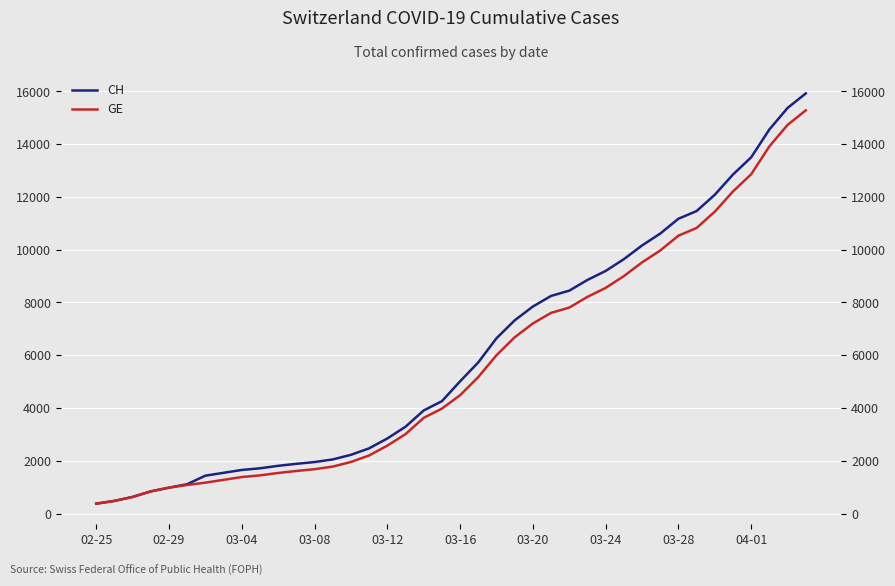

True or false: GE has a value of 1730 at 17.

False